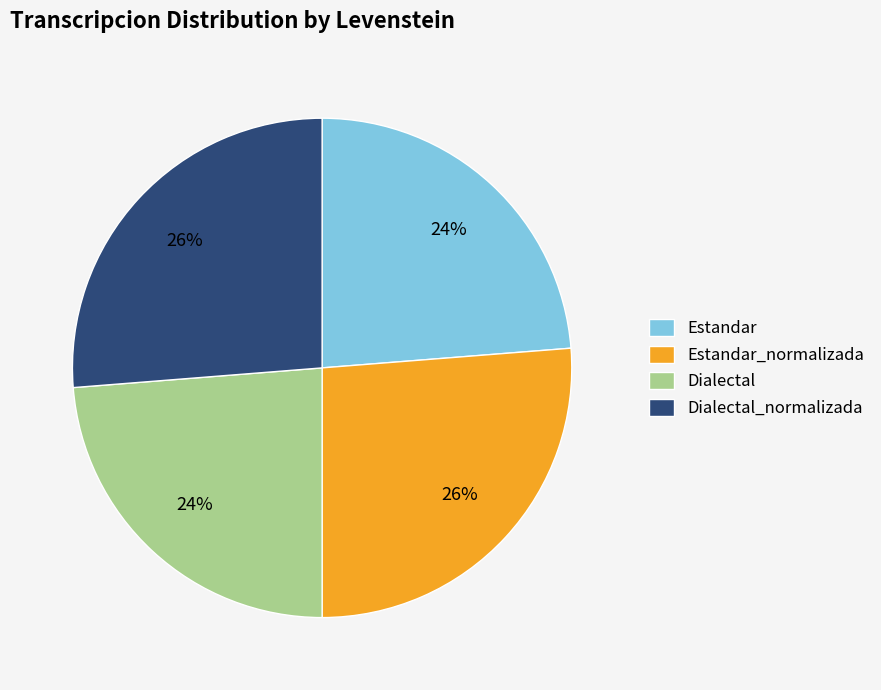

To the nearest percent, what percentage of the pie is Dialectal?

24%